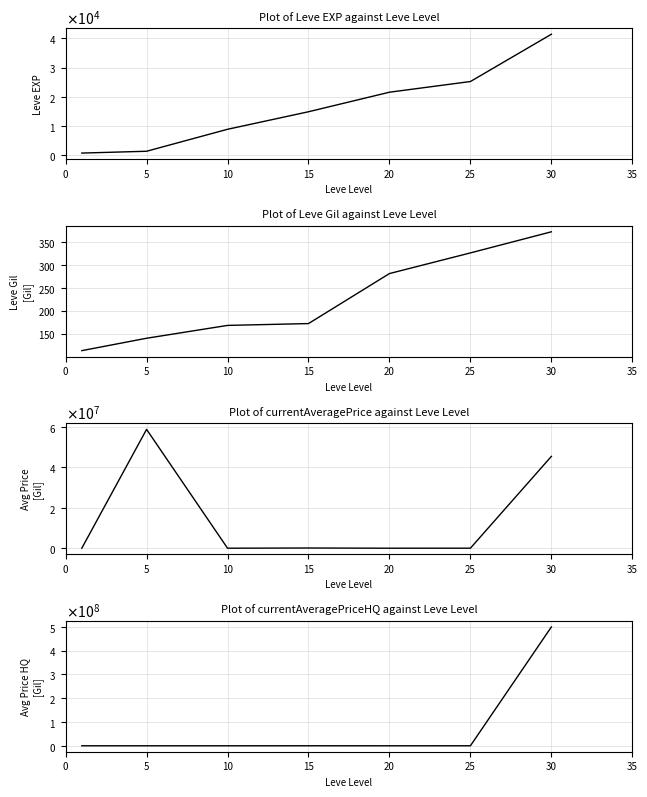

Is it true that currentAveragePriceHQ equals 747.8 at 0?

True